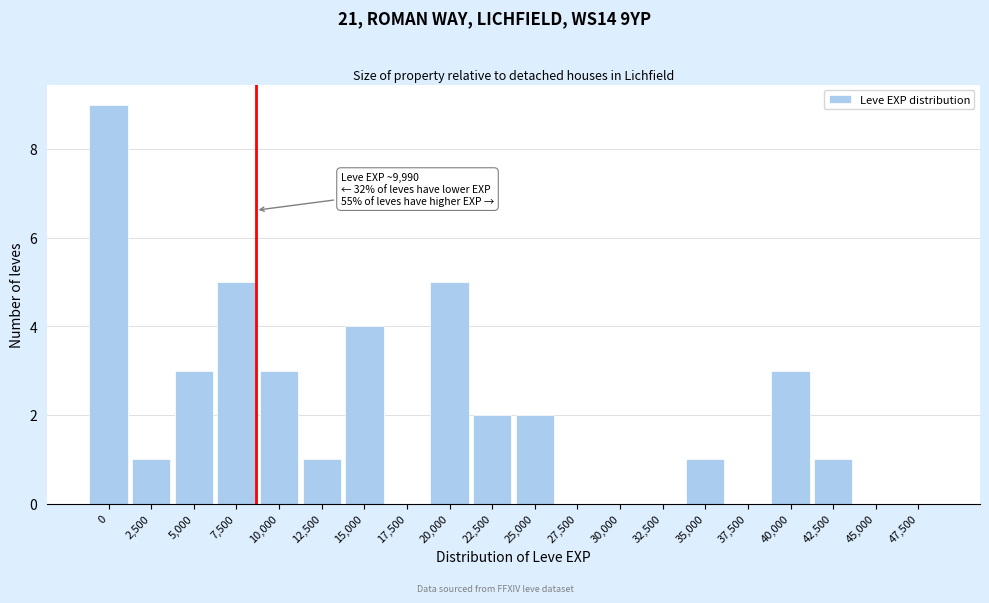

Reading left to right, extract all data points from this chart.

0=9	2,500=1	5,000=3	7,500=5	10,000=3	12,500=1	15,000=4	17,500=0	20,000=5	22,500=2	25,000=2	27,500=0	30,000=0	32,500=0	35,000=1	37,500=0	40,000=3	42,500=1	45,000=0	47,500=0